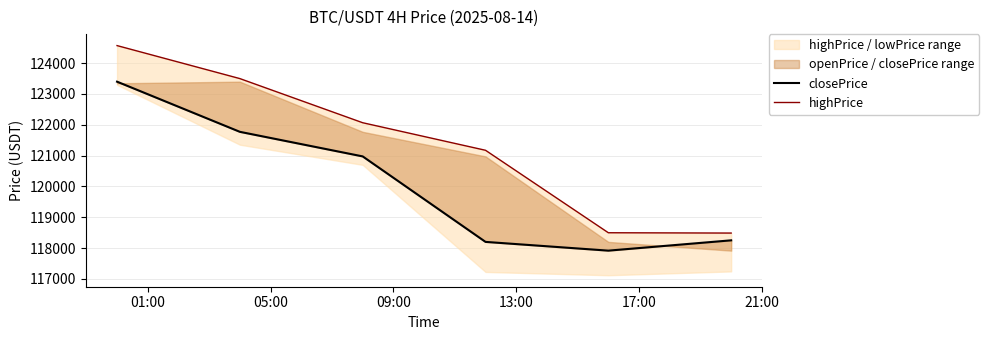

True or false: highPrice and closePrice intersect in this chart.

False